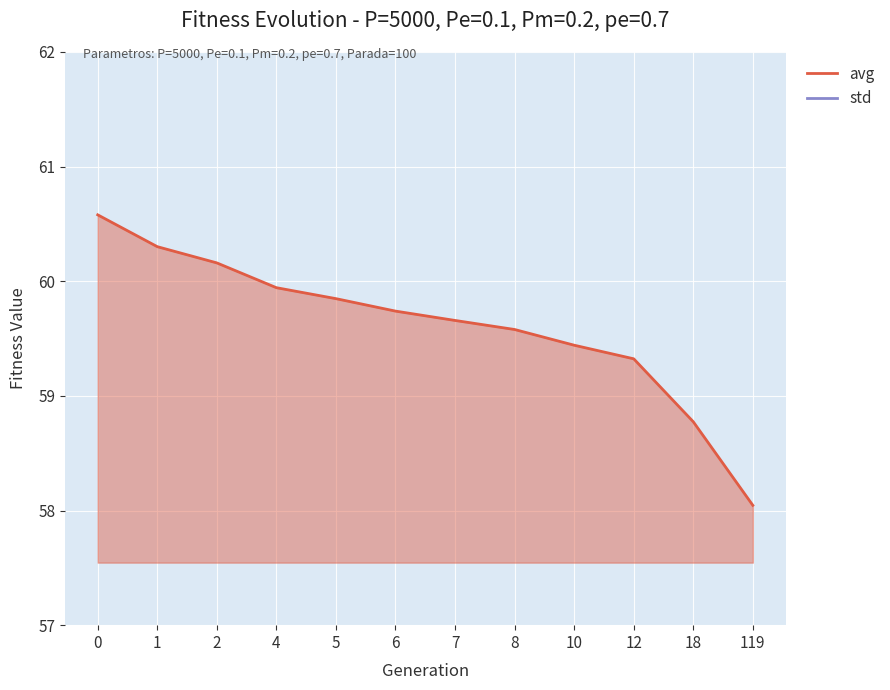

Is it true that std equals 1.3 at 119?

True